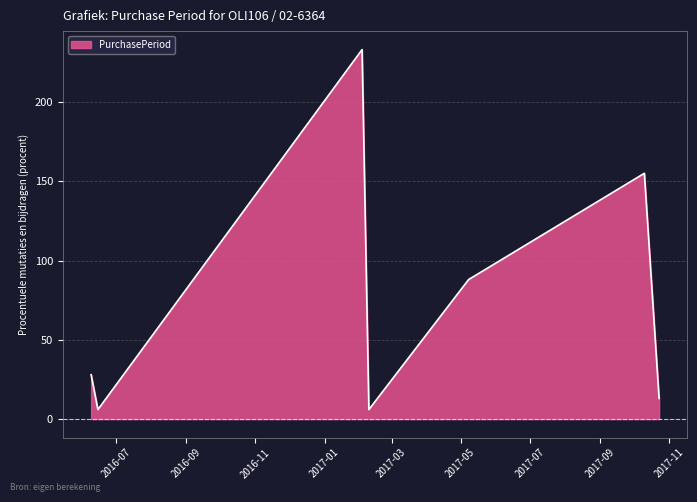

What position from the left is 2017-05-08?

5